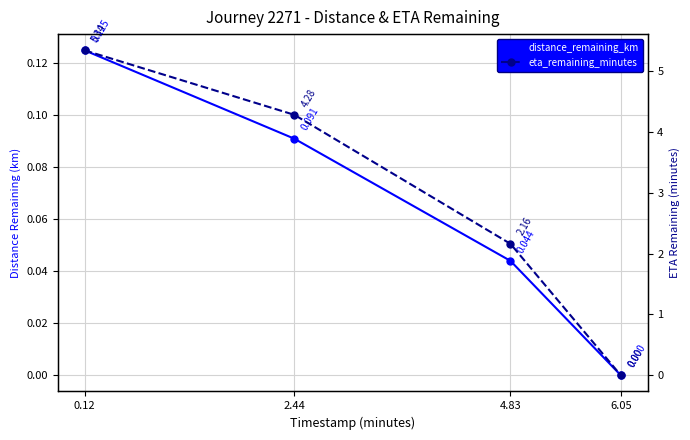

Is it true that distance_remaining_km equals 0.0 at 6.05?

True